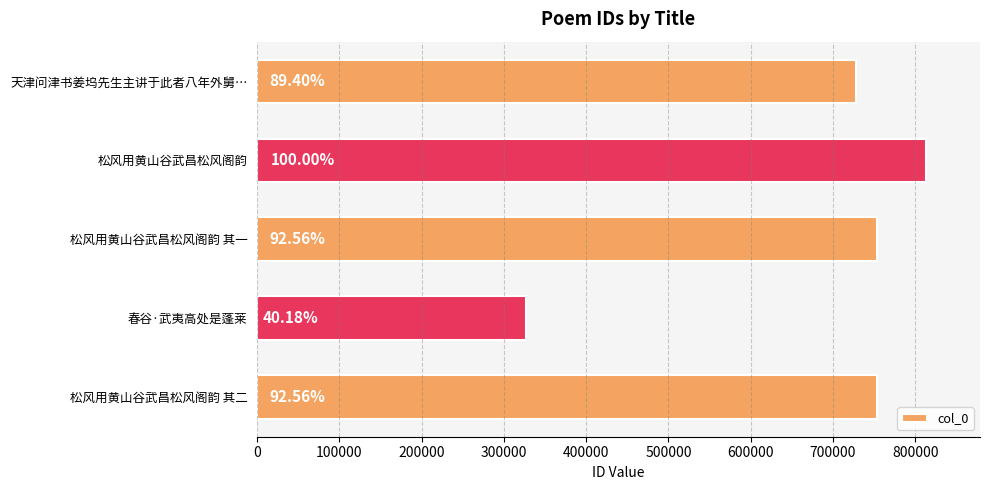

Does the chart contain any negative values?

No